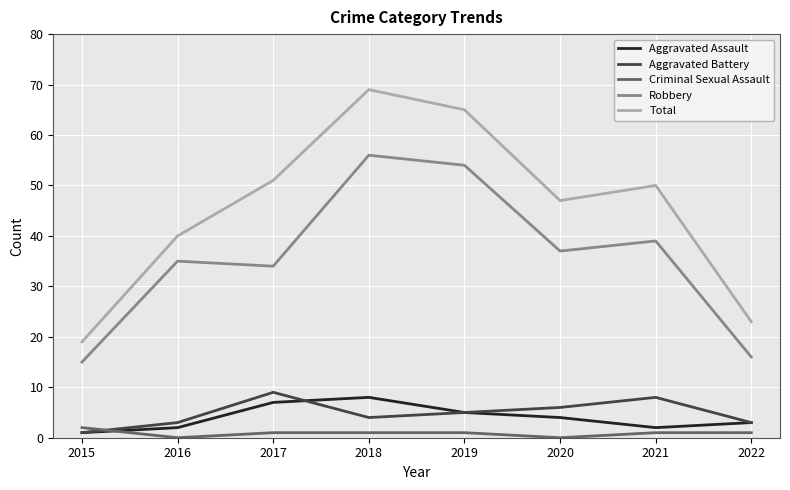

Which series changed the most between 2018 and 2021?

Total